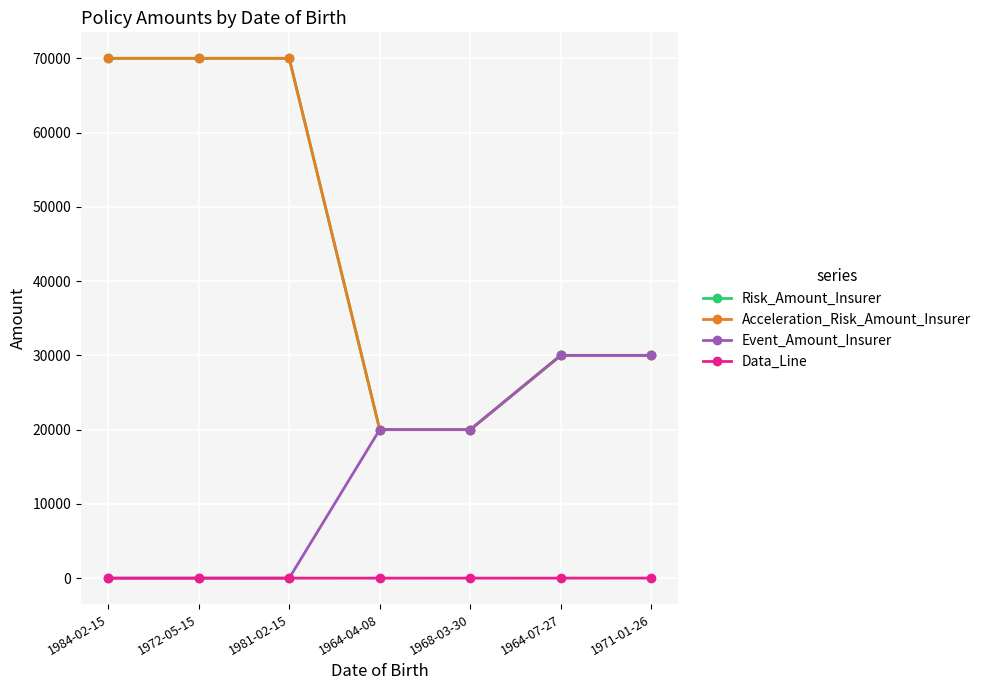

What is the average value of the Data_Line series?

4